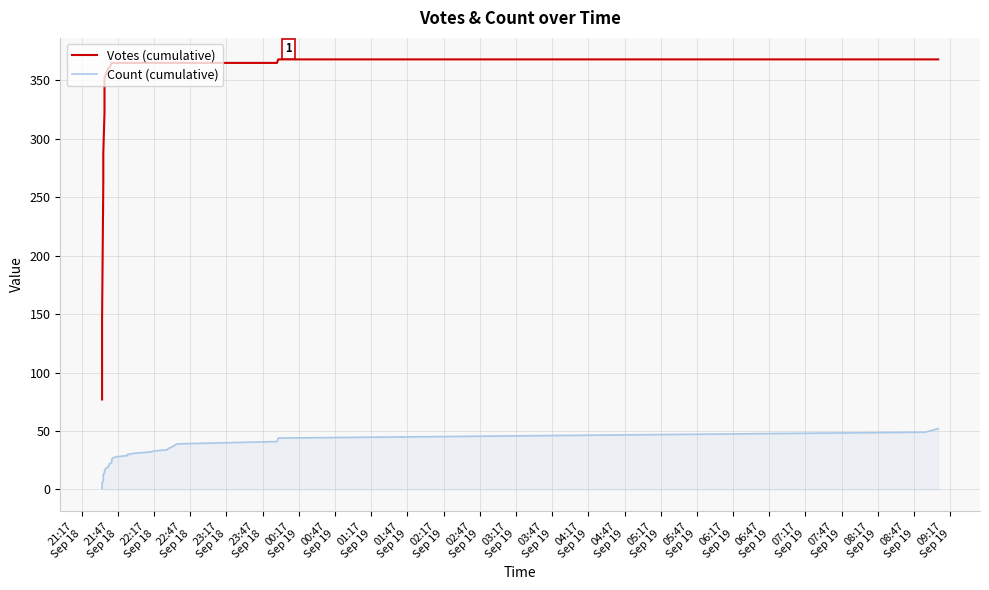

Which series has the widest spread of values?

Votes (cumulative)